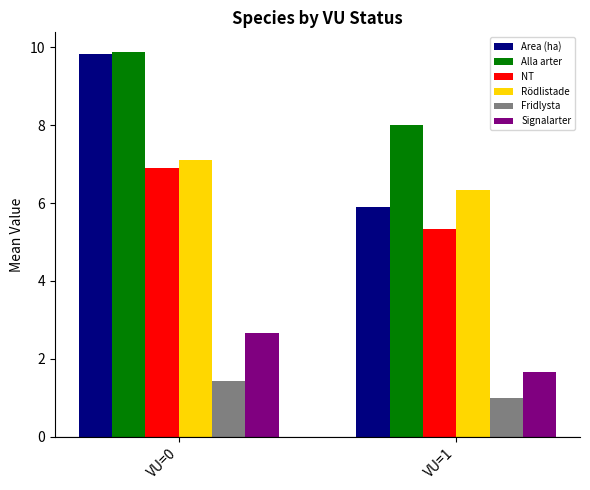

Which series changed the most between VU=0 and VU=1?

Area (ha)